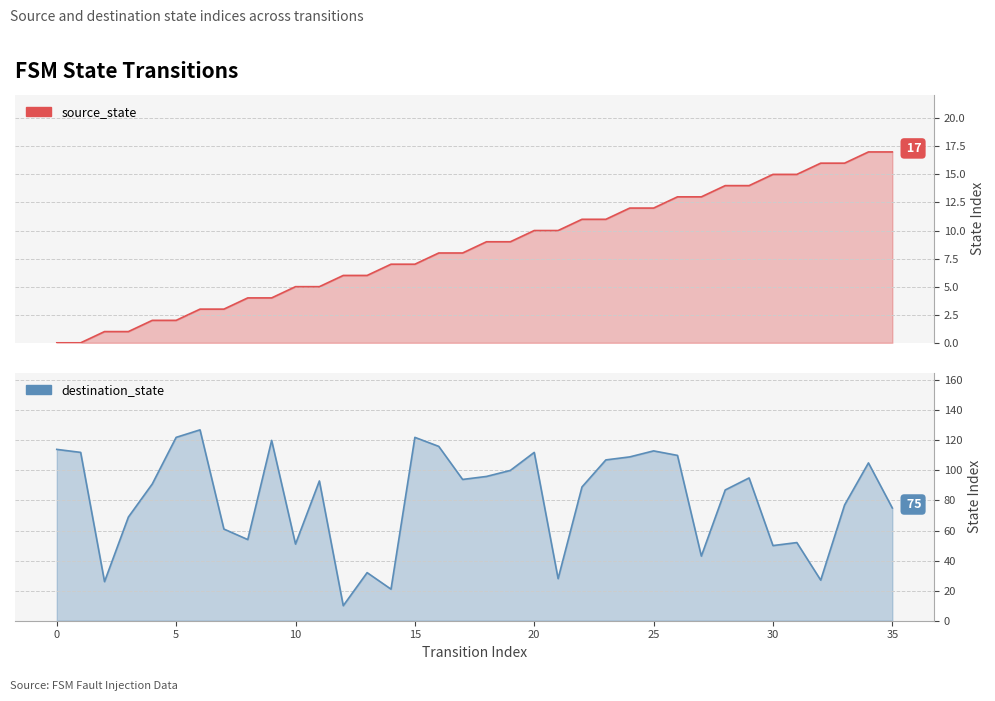

List the series in order of their peak value, lowest first.

source_state, destination_state